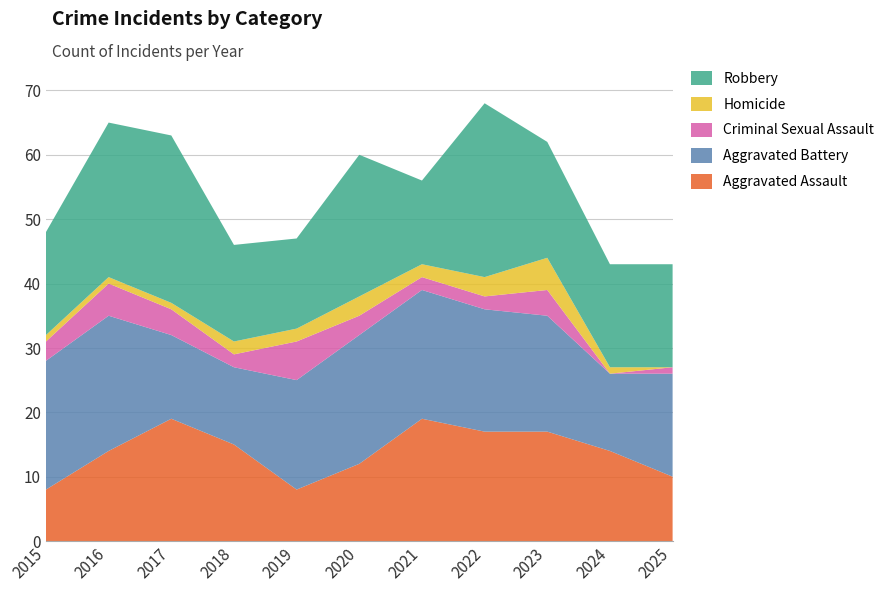

Reading left to right, what are all the values shown in this chart?

Aggravated Assault: 2015=8	2016=14	2017=19	2018=15	2019=8	2020=12	2021=19	2022=17	2023=17	2024=14	2025=10
Aggravated Battery: 2015=20	2016=21	2017=13	2018=12	2019=17	2020=20	2021=20	2022=19	2023=18	2024=12	2025=16
Criminal Sexual Assault: 2015=3	2016=5	2017=4	2018=2	2019=6	2020=3	2021=2	2022=2	2023=4	2024=0	2025=1
Homicide: 2015=1	2016=1	2017=1	2018=2	2019=2	2020=3	2021=2	2022=3	2023=5	2024=1	2025=0
Robbery: 2015=16	2016=24	2017=26	2018=15	2019=14	2020=22	2021=13	2022=27	2023=18	2024=16	2025=16